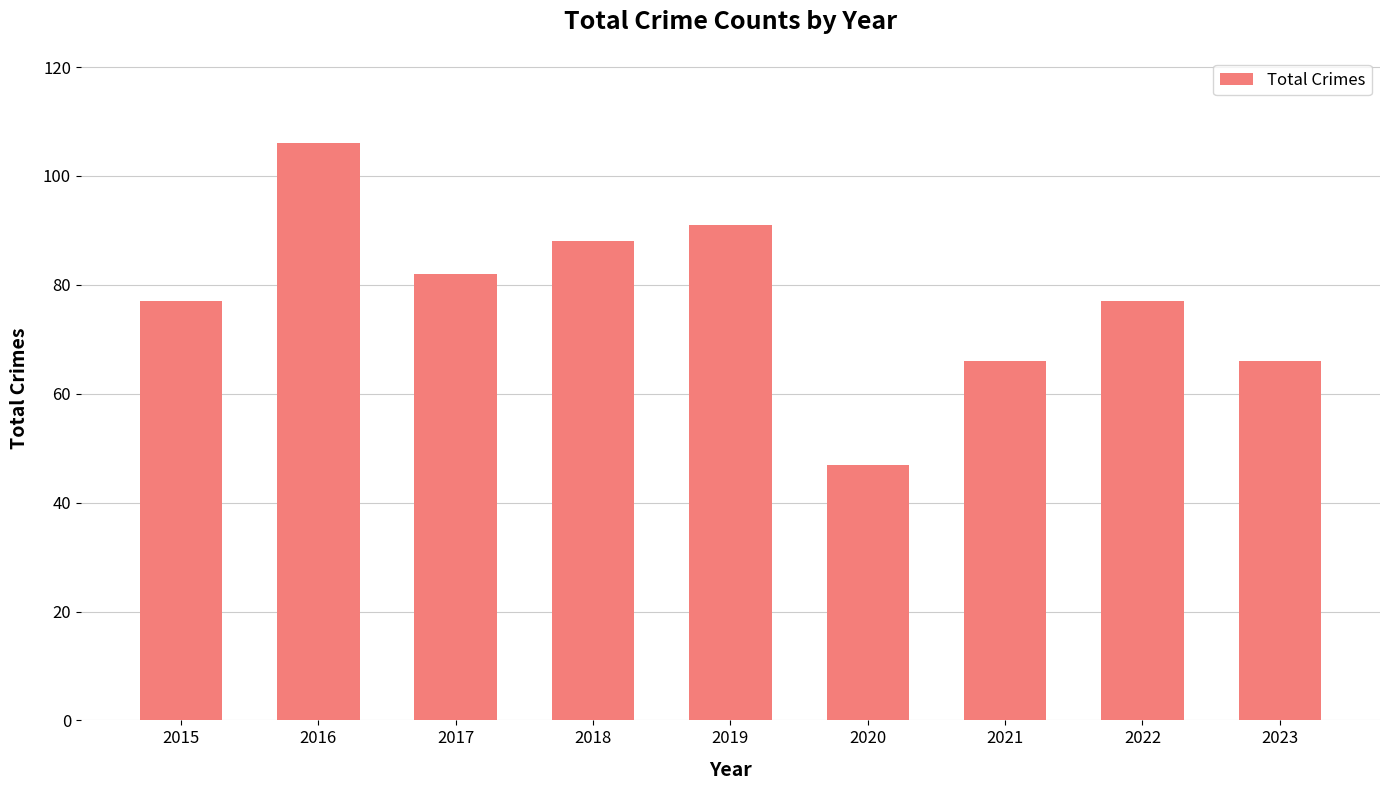

How many distinct data groups are displayed?

1